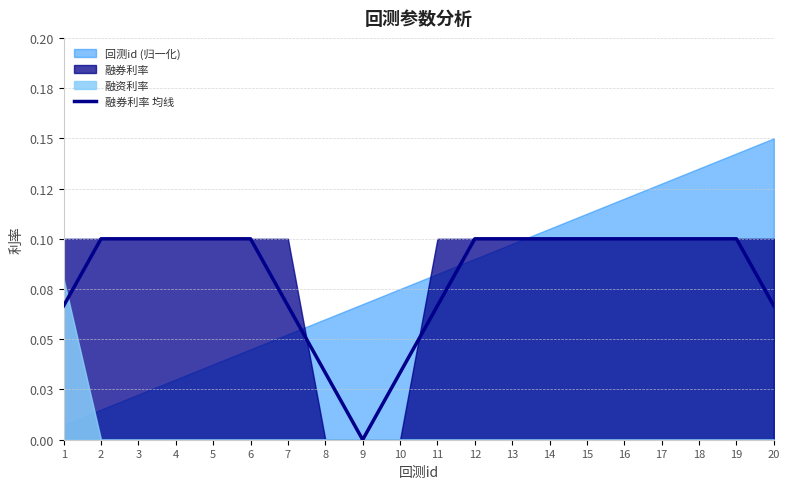

Reading left to right, extract all data points from this chart.

1=0.1	2=0.1	3=0.1	4=0.1	5=0.1	6=0.1	7=0.1	8=0.0	9=0.0	10=0.0	11=0.1	12=0.1	13=0.1	14=0.1	15=0.1	16=0.1	17=0.1	18=0.1	19=0.1	20=0.1